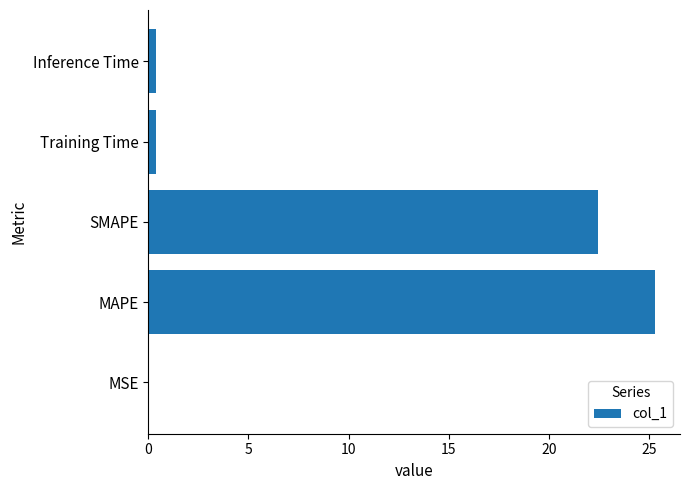

The value at MAPE is 5.6. True or false?

False